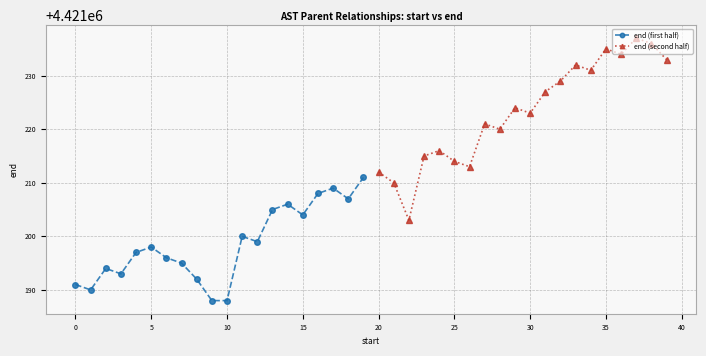

List the series in order of their peak value, highest first.

end (second half), end (first half)